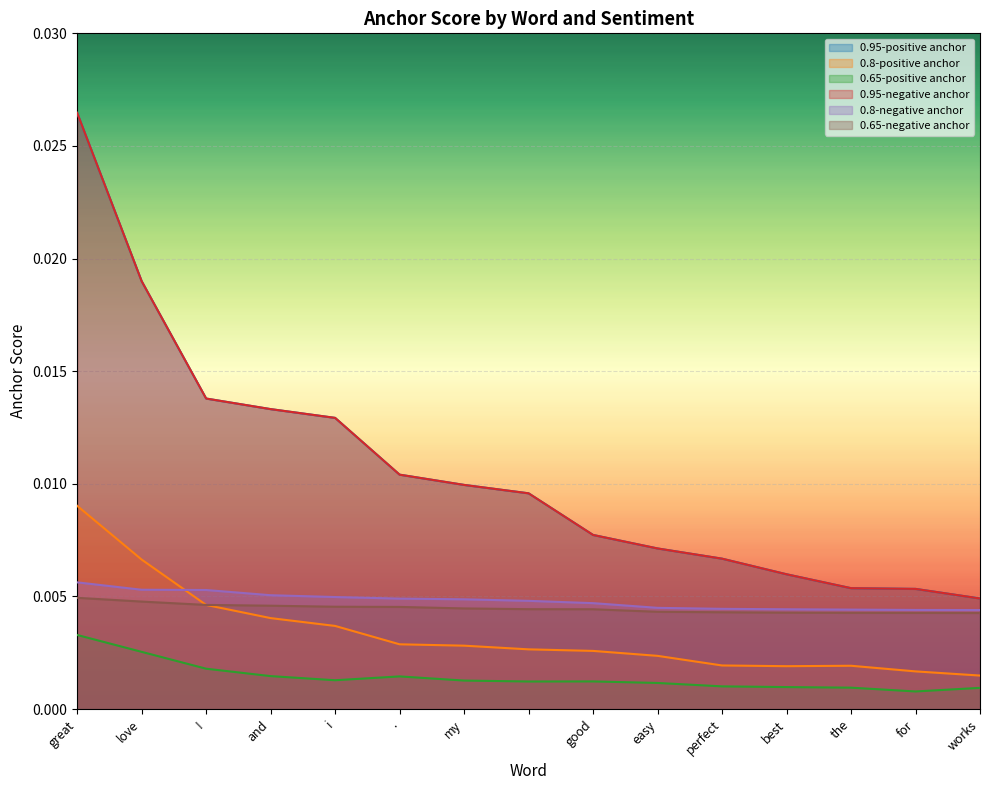

True or false: 0.65-negative anchor and 0.8-negative anchor intersect in this chart.

False